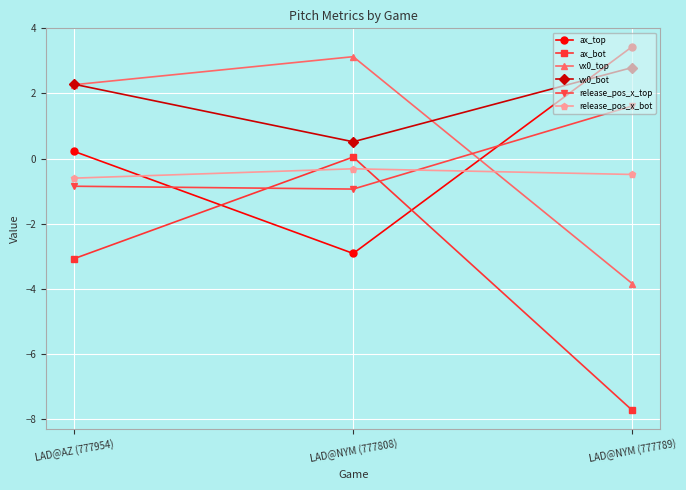

How many data points in vx0_top are less than 2?

1